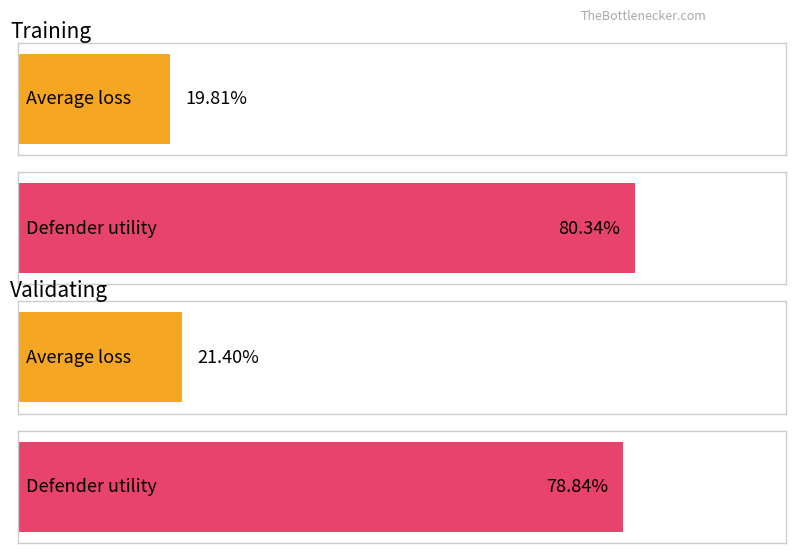

Which label corresponds to the largest value in the chart?

training